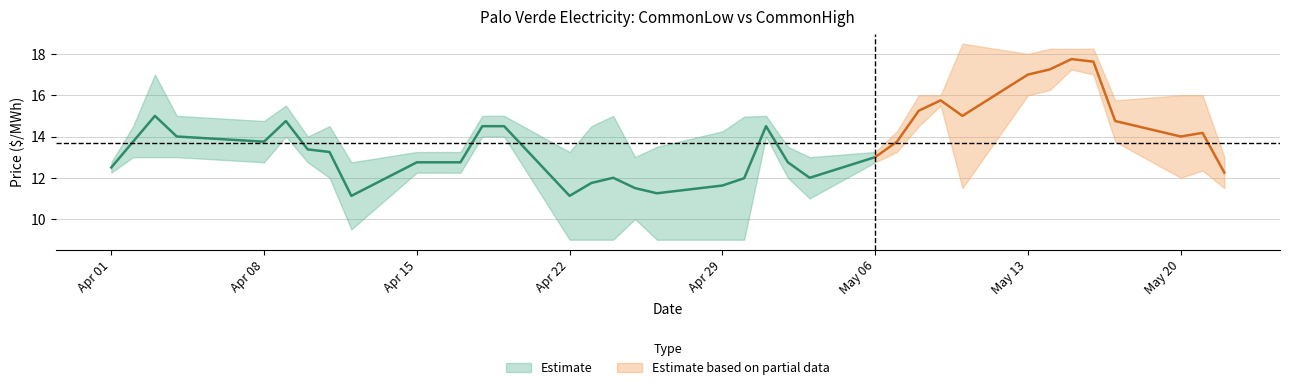

How many interior local valleys does the CommonLow series have?

5